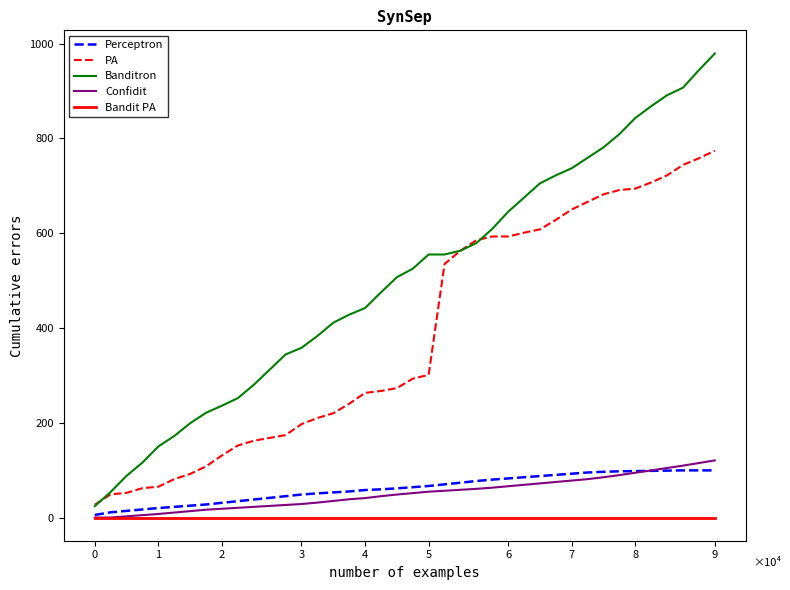

What is the maximum value for PA?

774.0